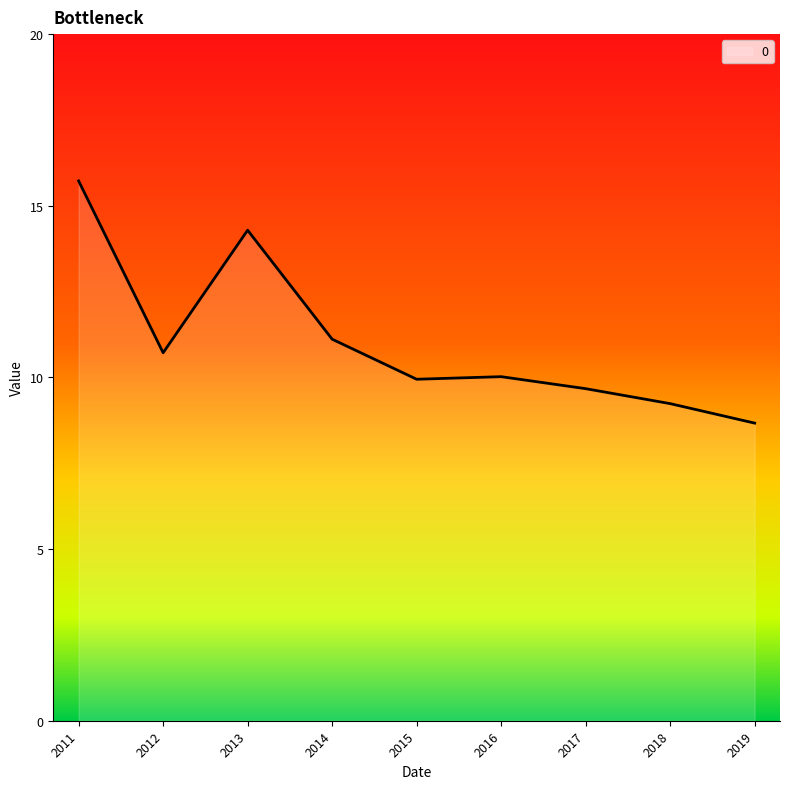

The chart shows a value of 11.1 at 2014. True or false?

True